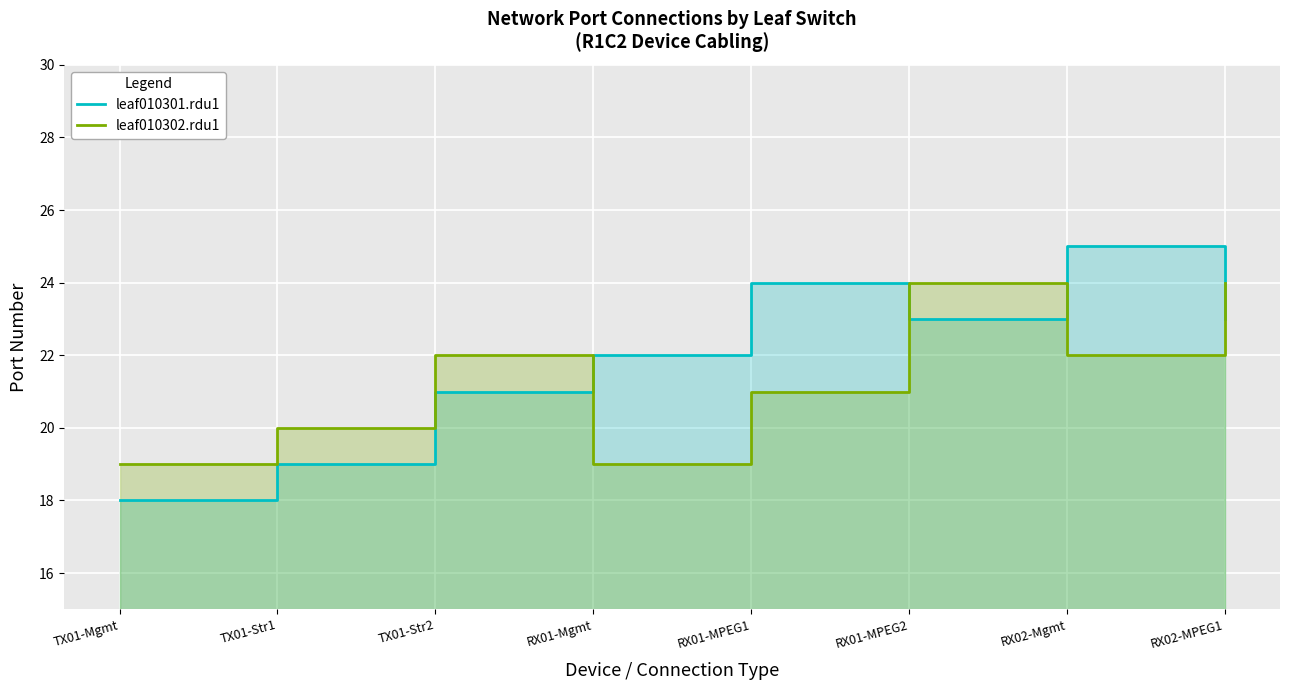

How many data points does each series have?

8